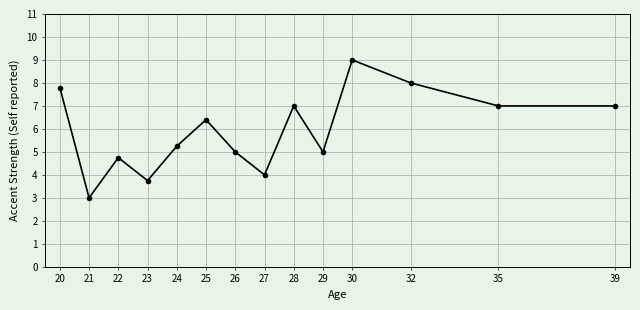

What value does the data have at 39?

7.0